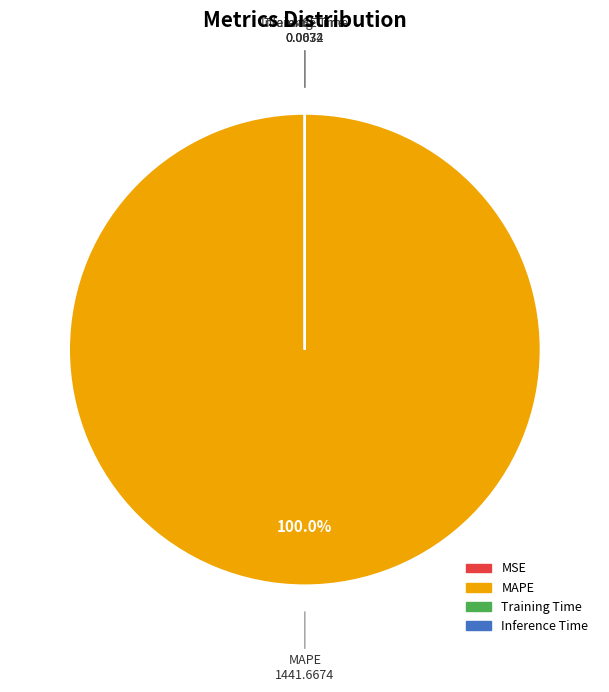

Which category has the biggest portion of the pie?

MAPE